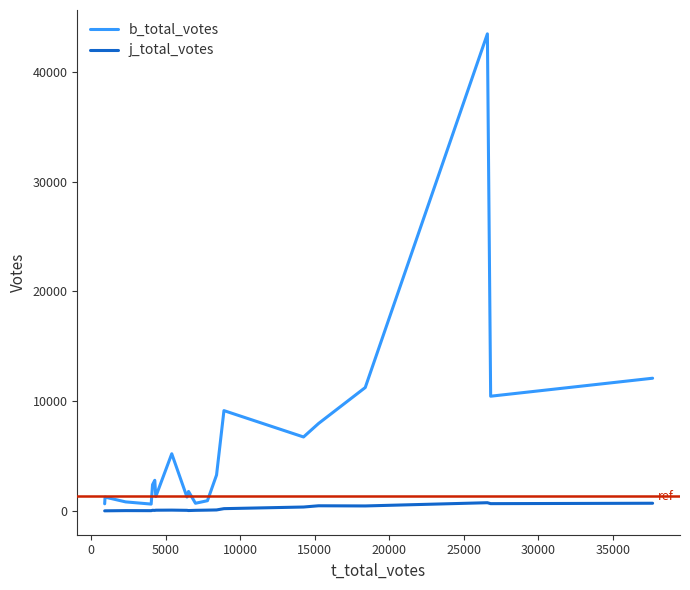

Which series has the largest total across all categories?

b_total_votes